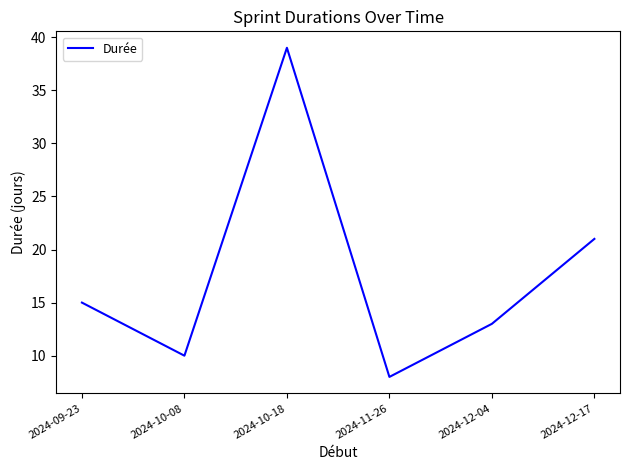

What is the ratio of the value at 2024-09-23 to the value at 2024-12-04?

1.2